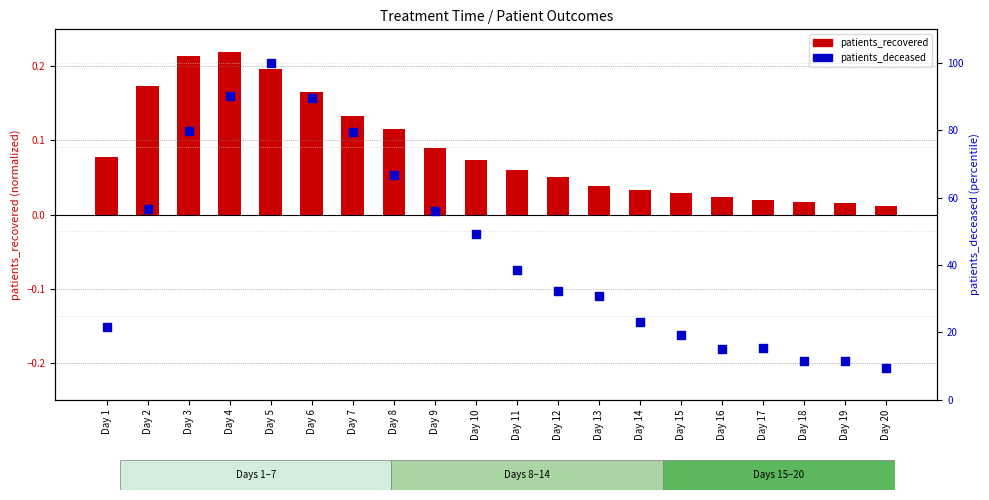

What are all the series names shown in the legend?

patients_recovered, patients_deceased